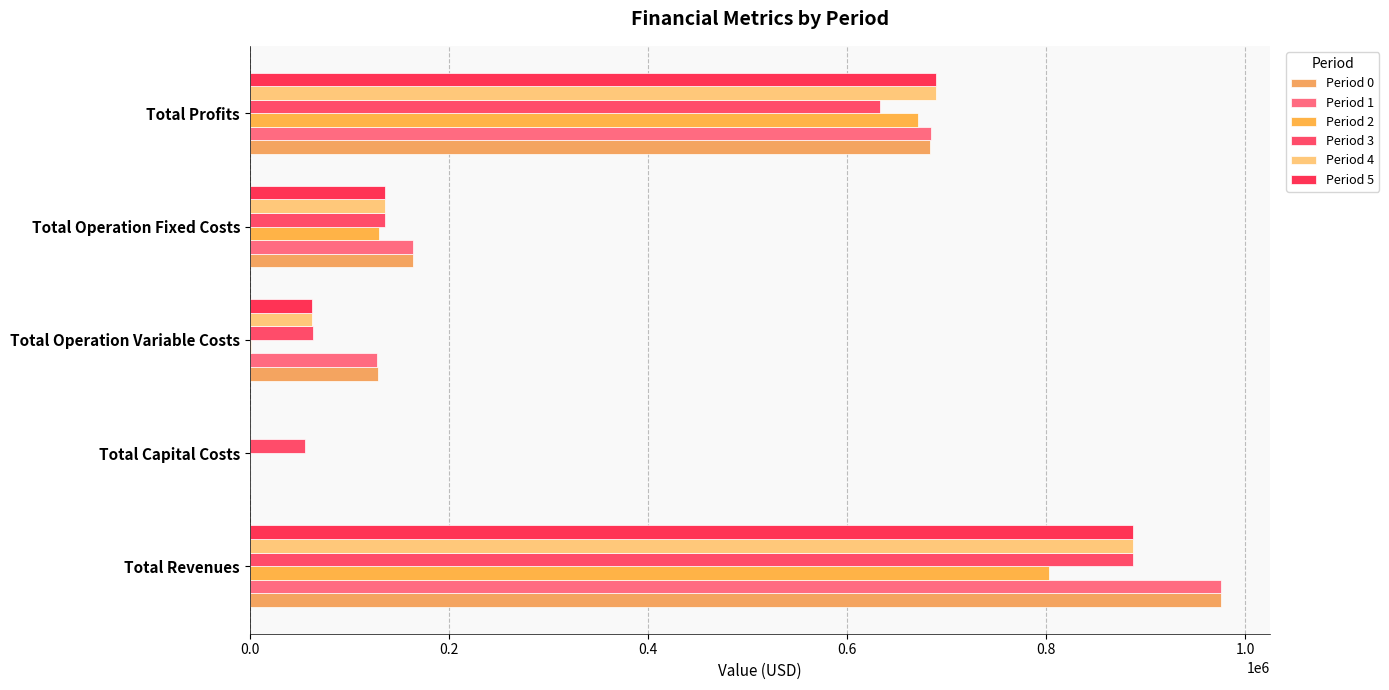

How many positive values does the Period 0 series have?

4